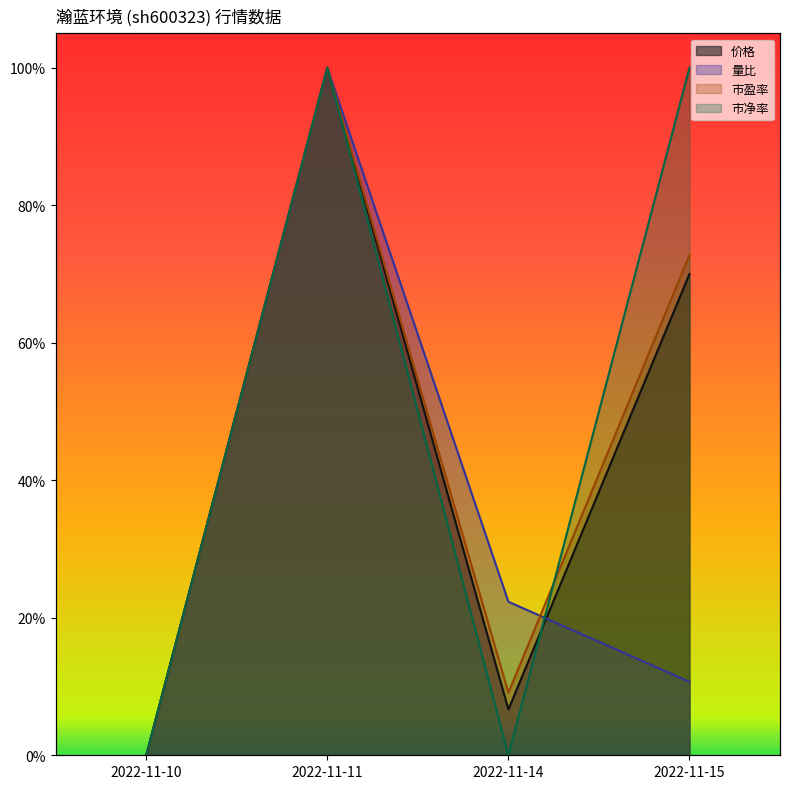

Where do 量比 and 市净率 first cross each other?

2022-11-14 and 2022-11-15